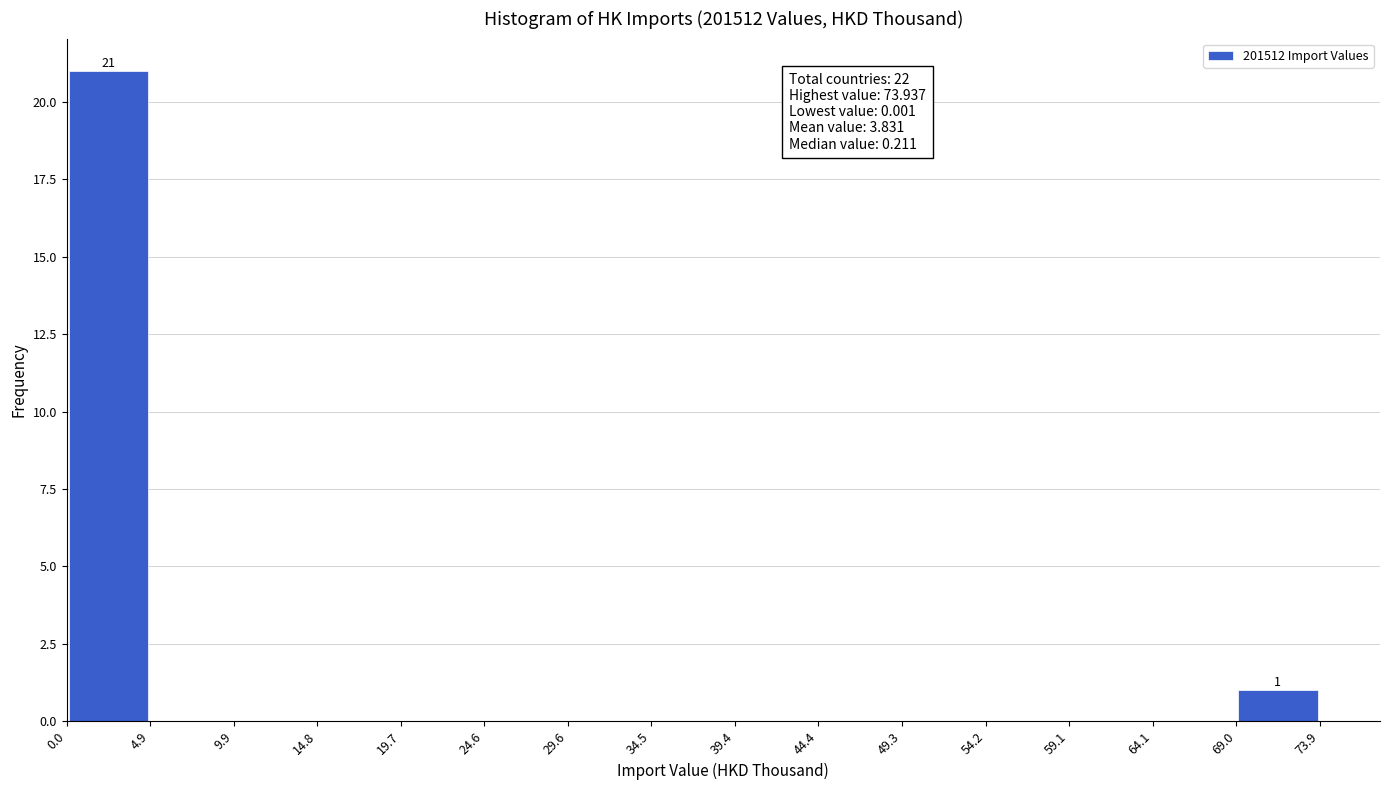

Over which range of the x-axis is the bar tallest?

0.0 to 4.9